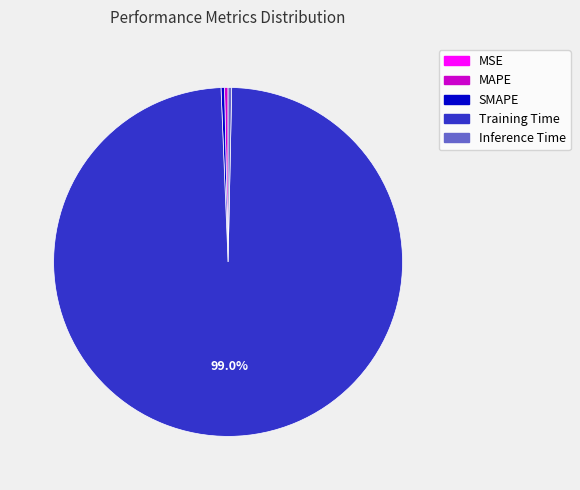

Is the sum of SMAPE and Inference Time greater than half?

No